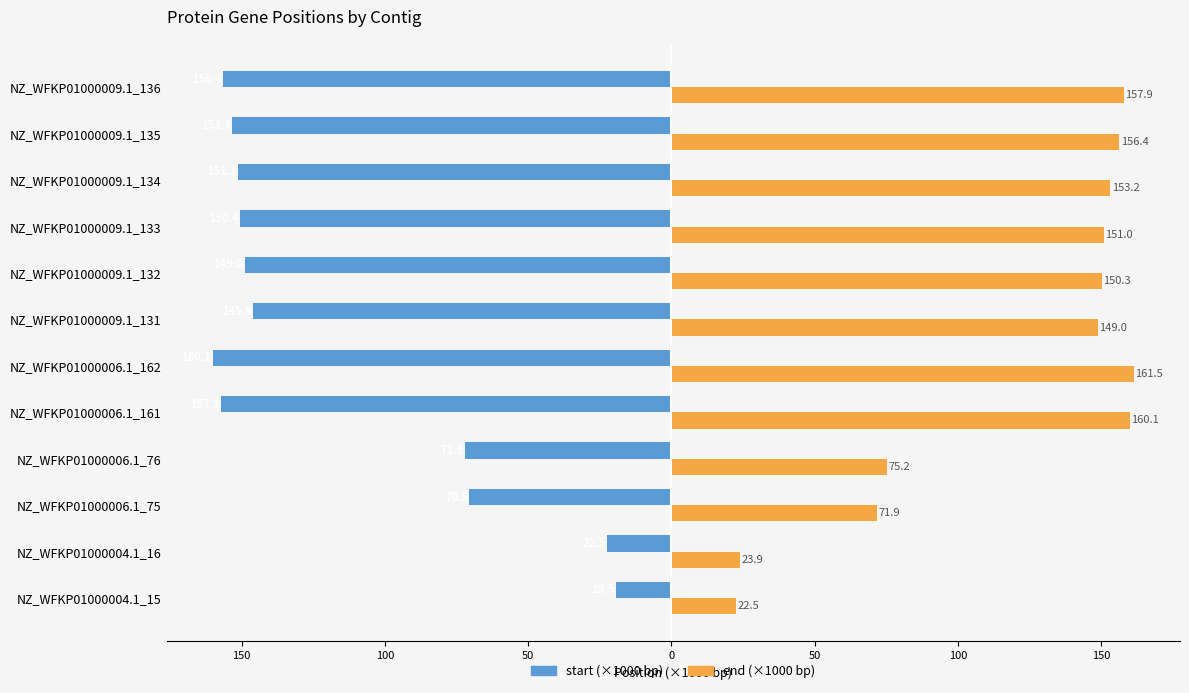

True or false: end has a value of 274.0 at NZ_WFKP01000009.1_136.

False